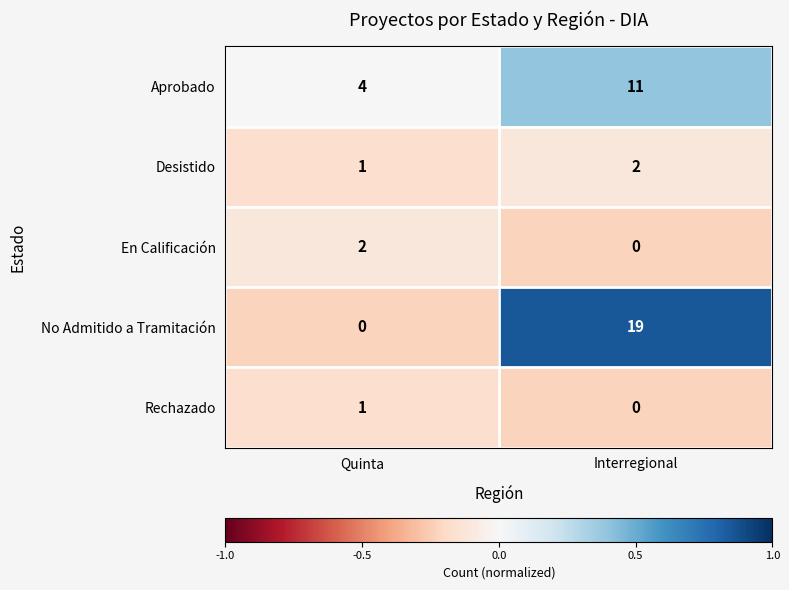

The Desistido series shows 2 at Interregional. True or false?

True